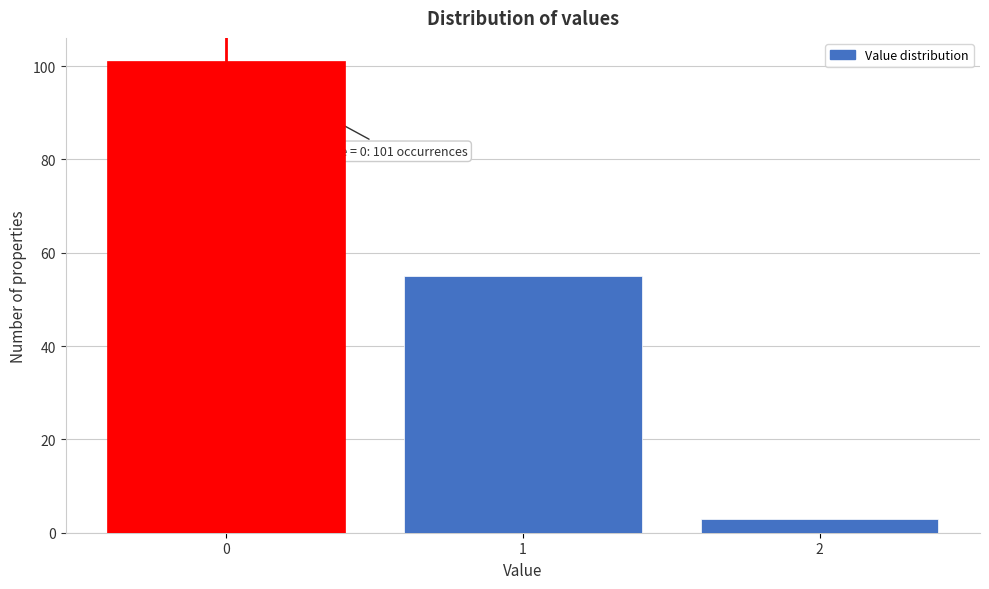

Reading left to right, extract all data points from this chart.

0=101	1=55	2=3